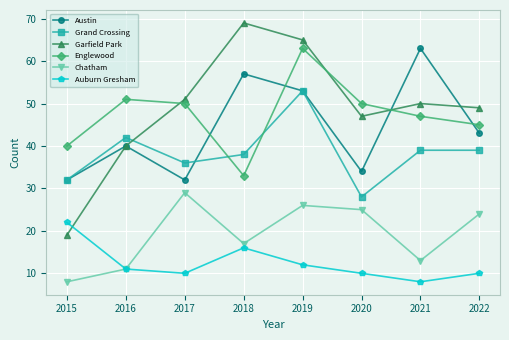

At which category does Austin reach its first local peak?

2016